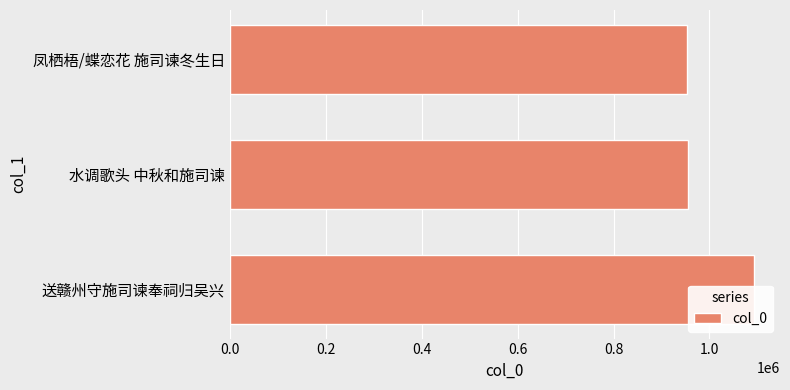

What is the difference between the maximum and second lowest values?

137191